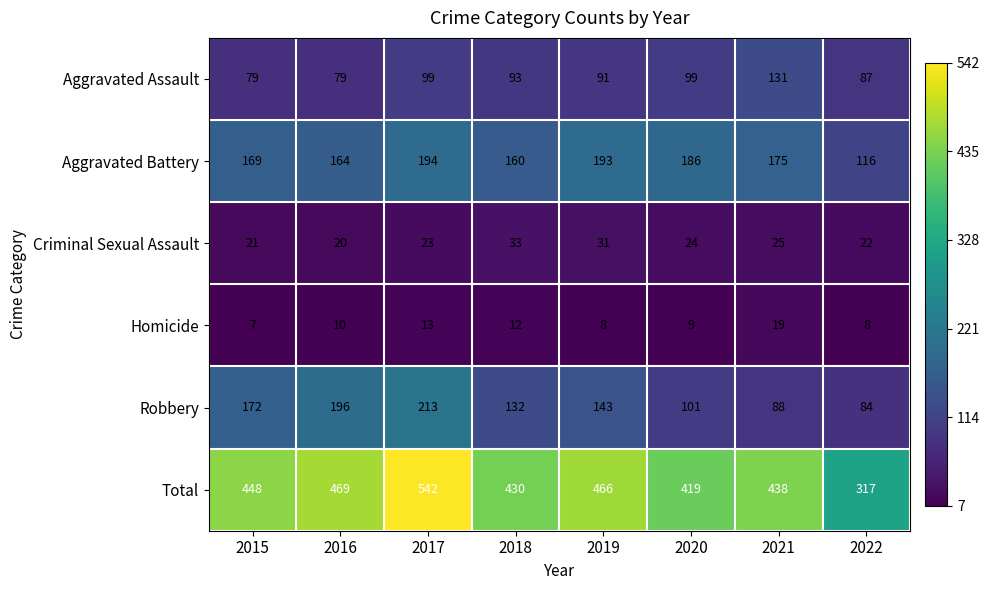

At which category is the sum across all series the highest?

2017